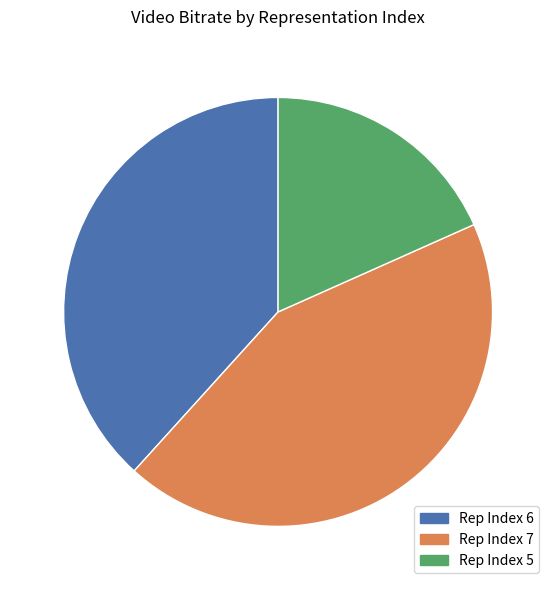

Is it true that Rep Index 6 is 30% of the pie?

False